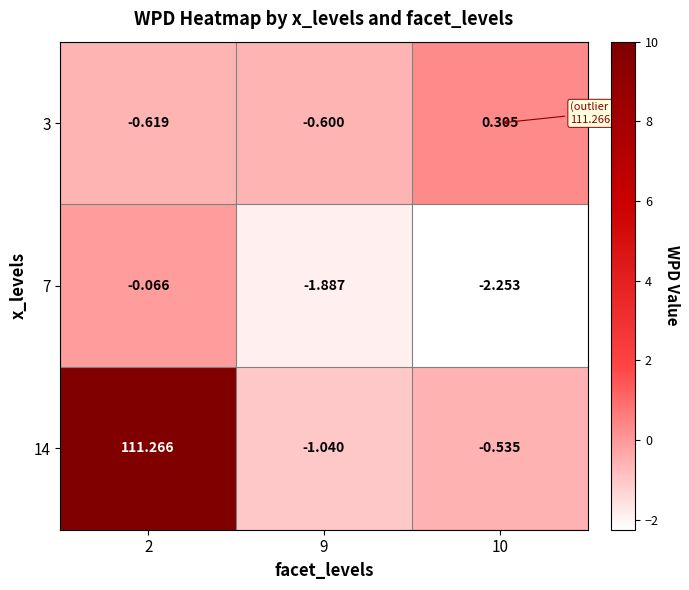

Is the value of 7 at 2 greater than the value of 3 at 9?

Yes